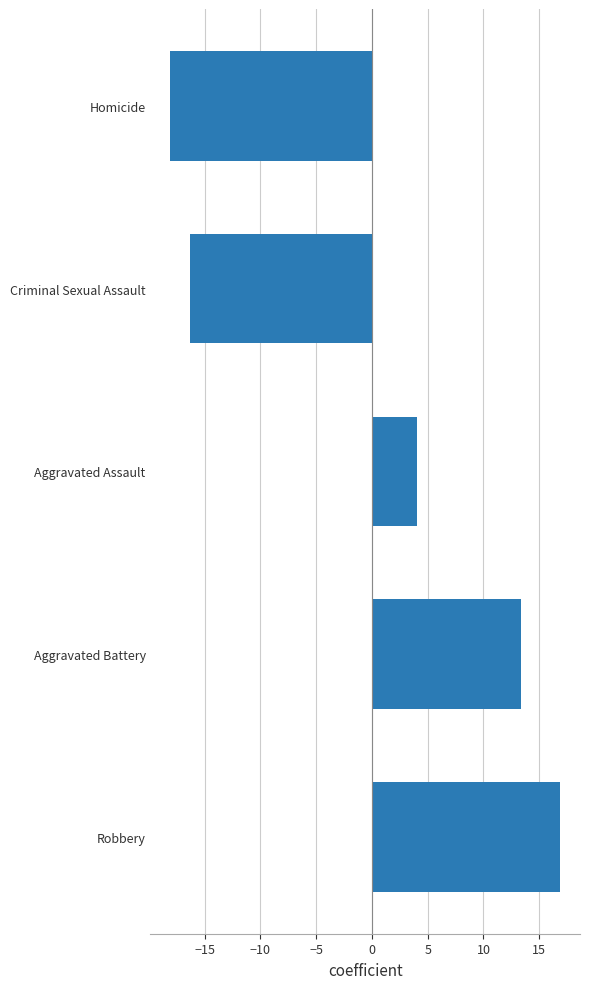

What is the change in value from Robbery to Homicide?

-35.0